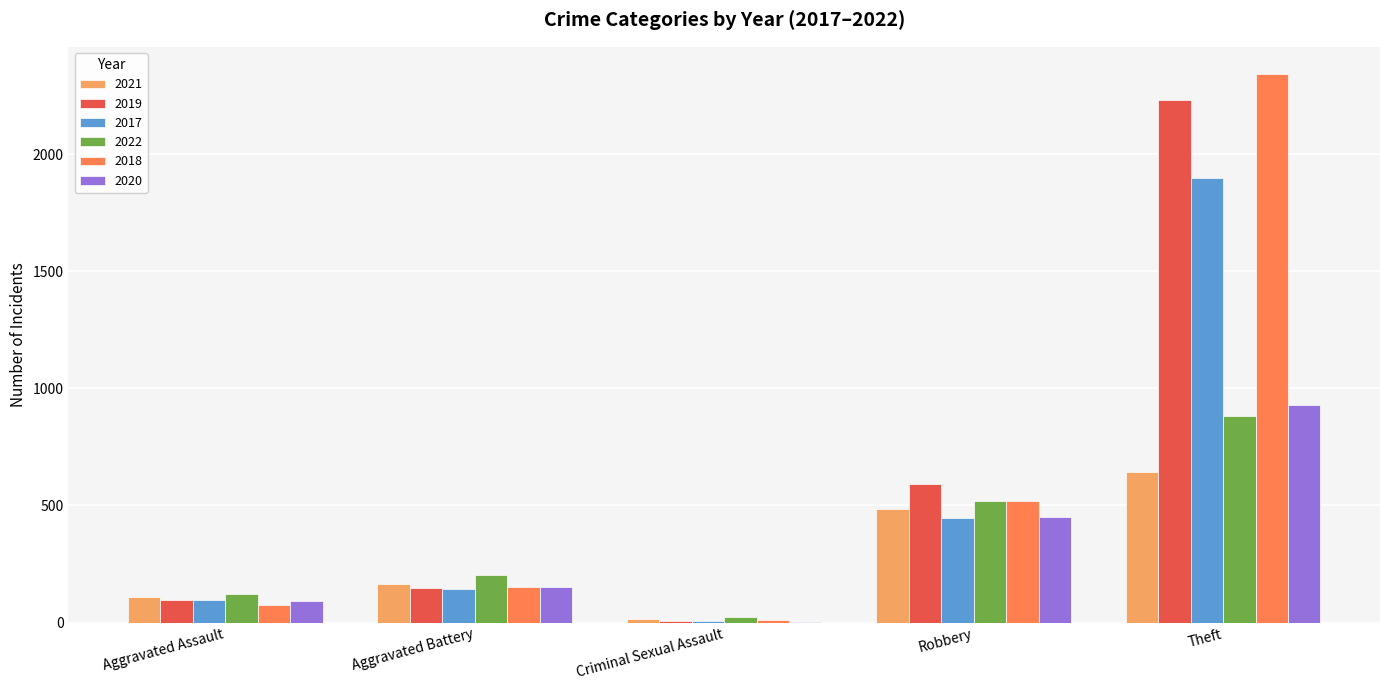

Which series has the largest range (max minus min)?

2018